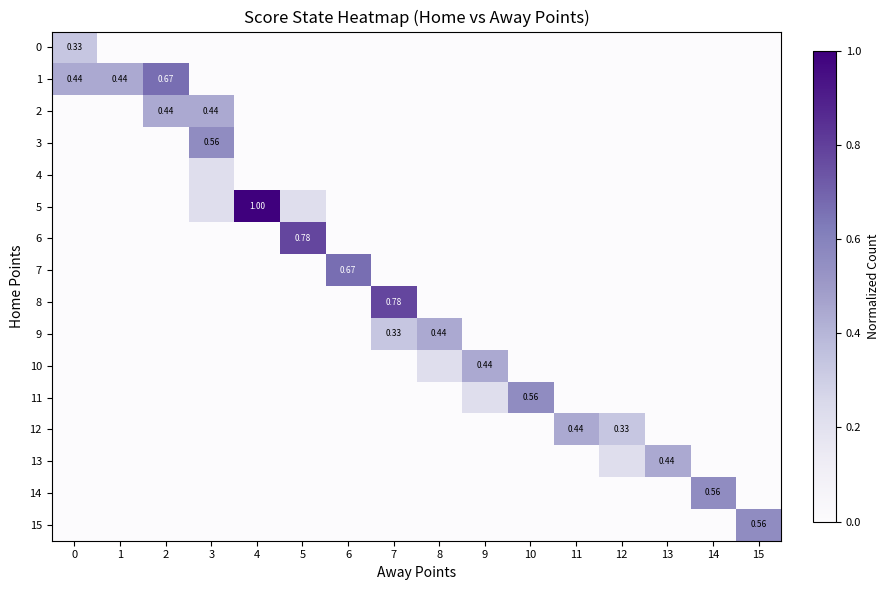

The value of 7 at 3 is 0.0. True or false?

True